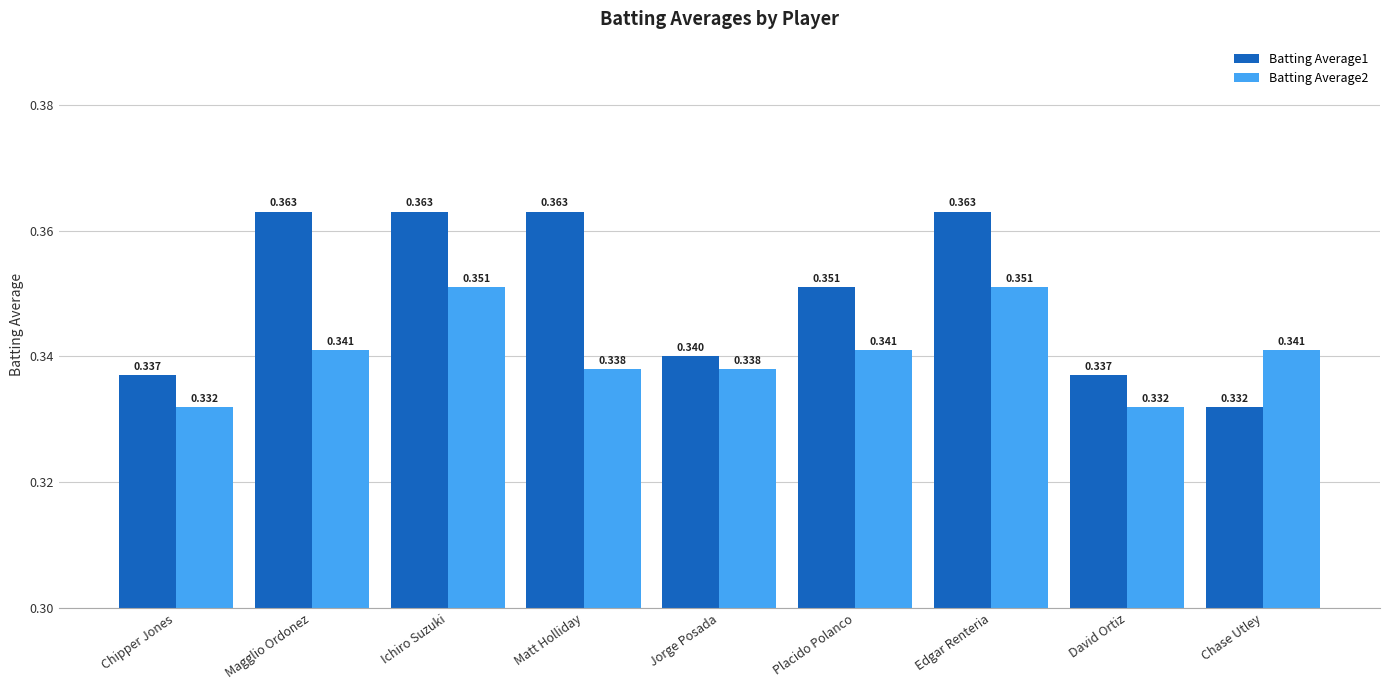

Which has a higher value, Chase Utley or Chipper Jones?

Chipper Jones